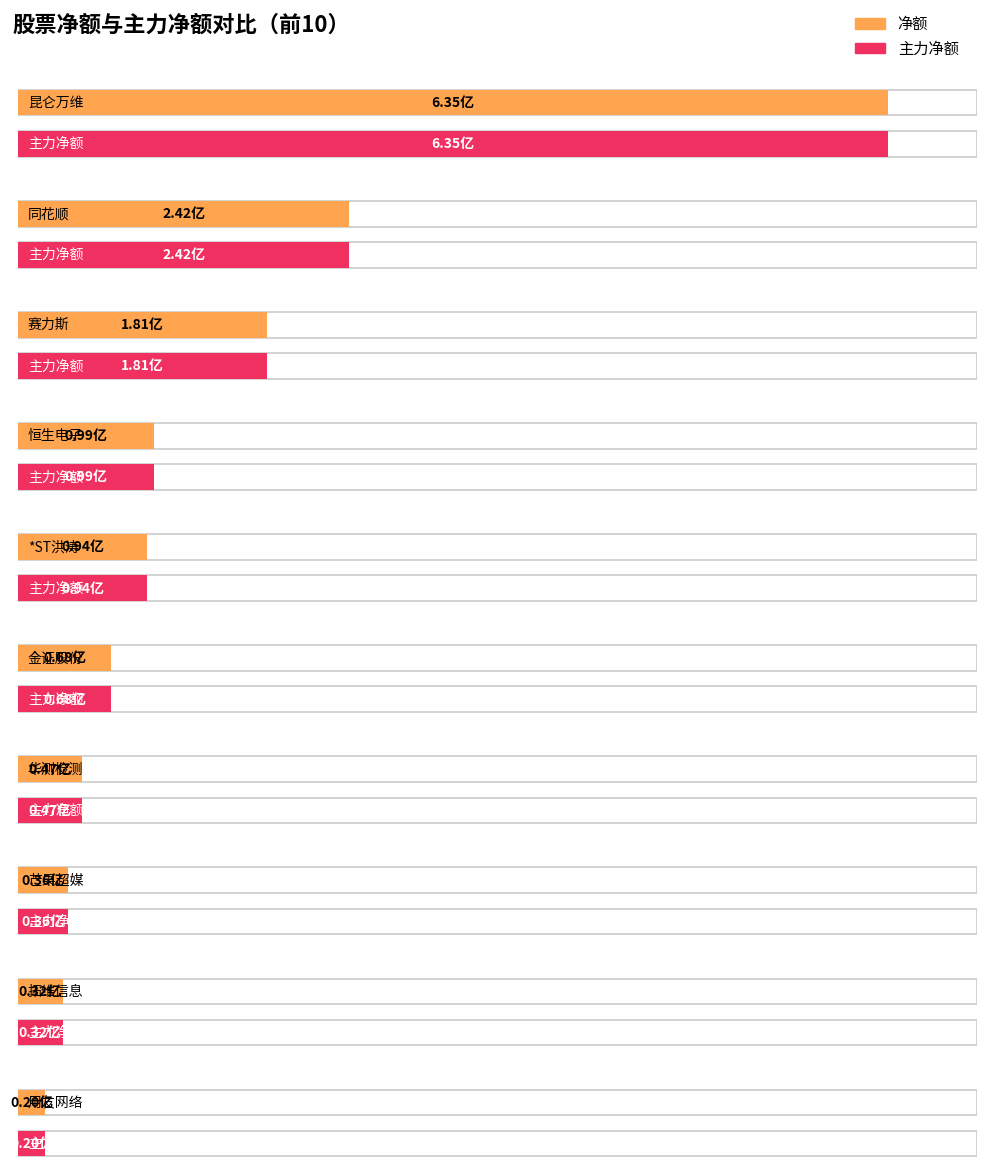

What is the difference between the second highest and second lowest values in the 净额 series?

209263622